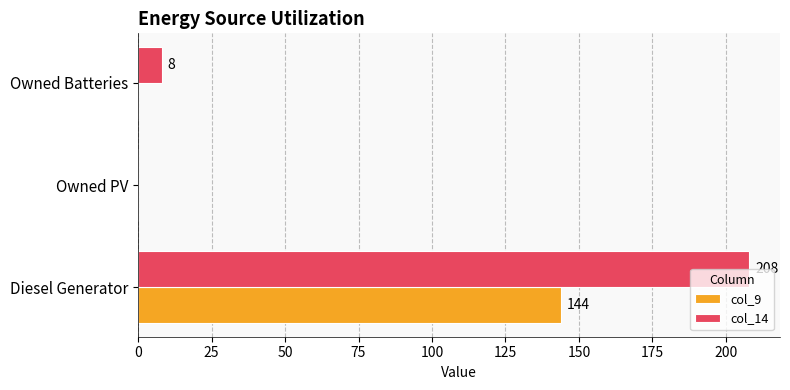

Where is col_14 nearest to the value 104?

Owned Batteries